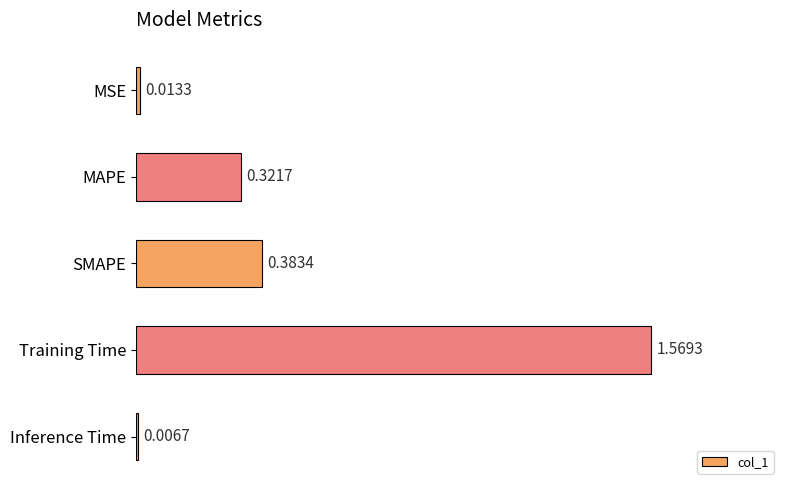

What is the sum of the values at SMAPE and Training Time?

2.0